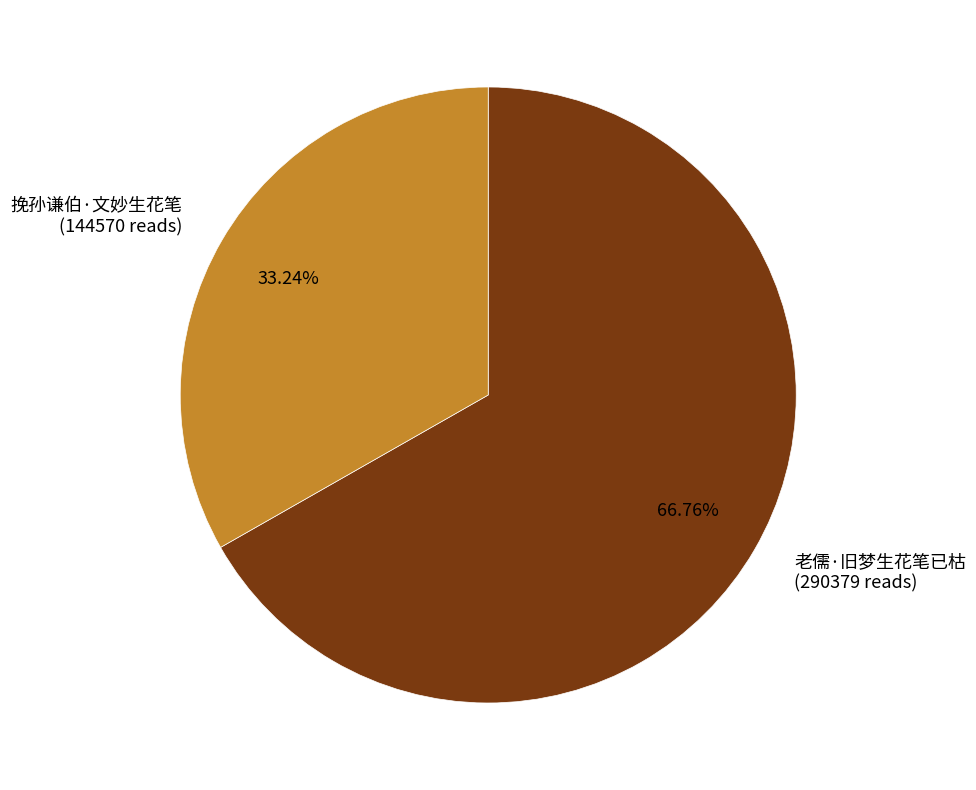

How much of the chart is everything except 挽孙谦伯·文妙生花笔?

66.8%